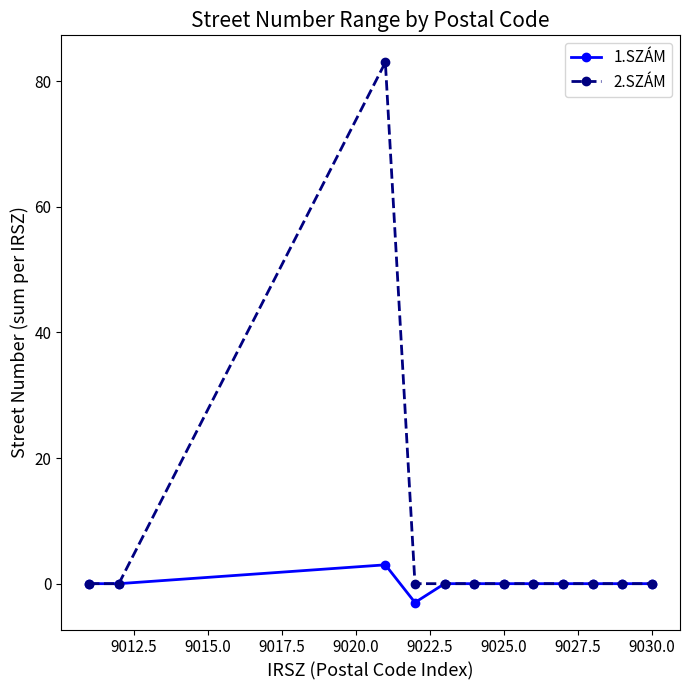

True or false: 1.SZÁM has more than 0 interior local peaks.

True